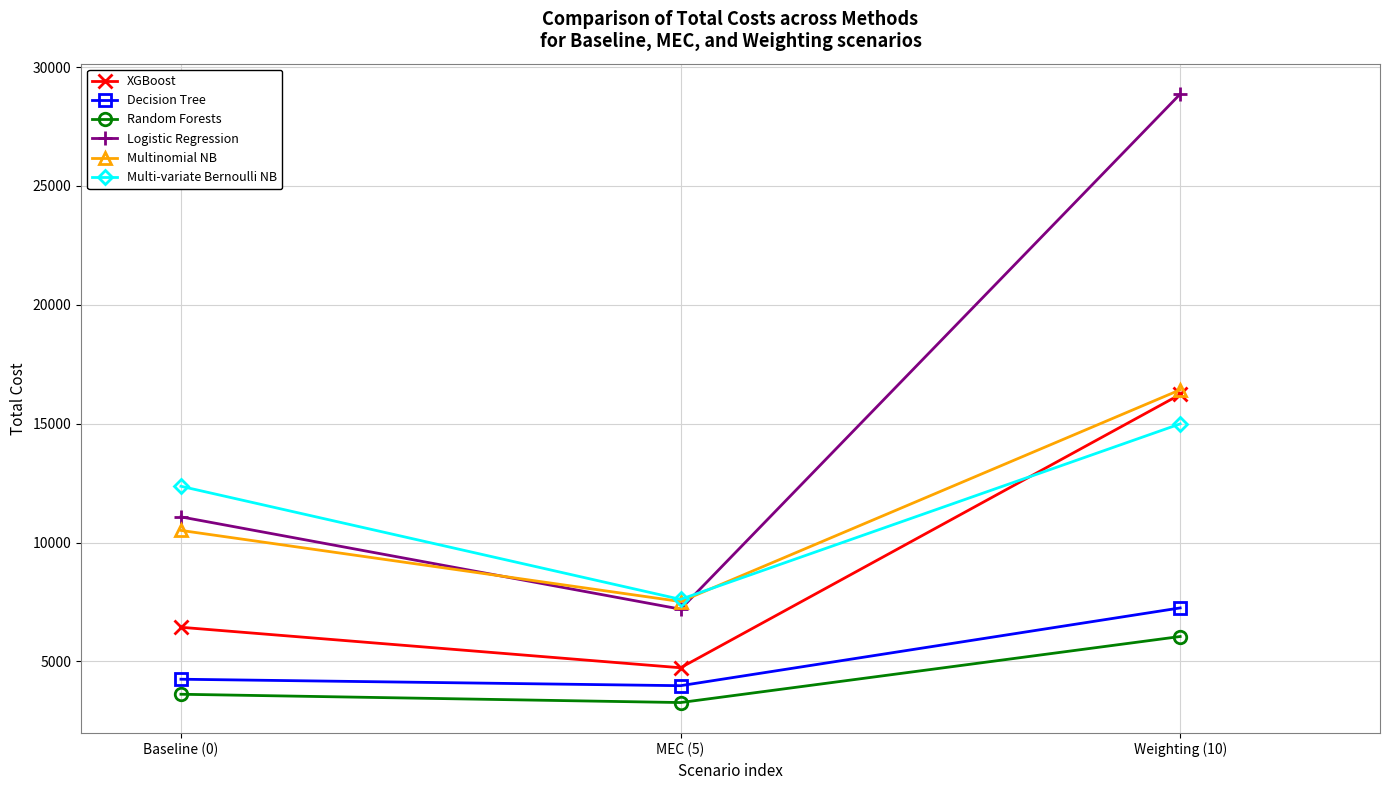

What is the difference between the maximum and minimum values in the Decision Tree series?

3270.5